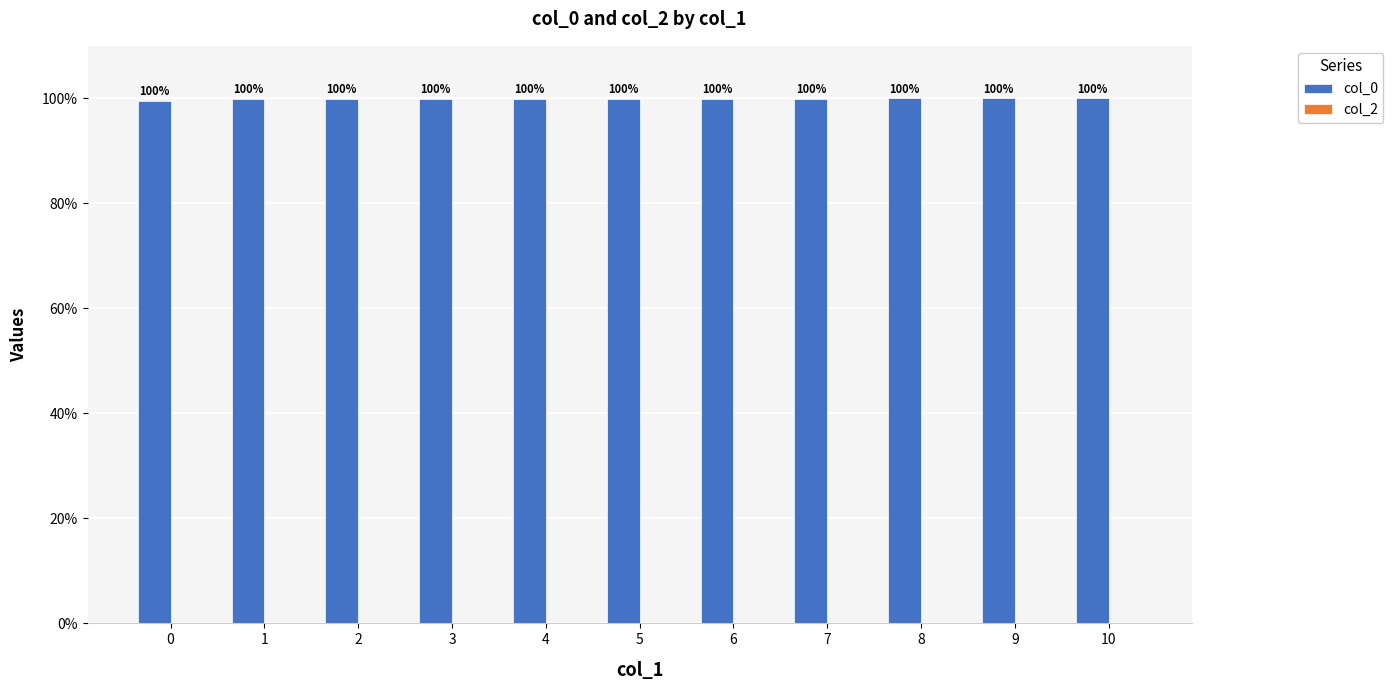

What is the maximum value shown in the chart?

100.0